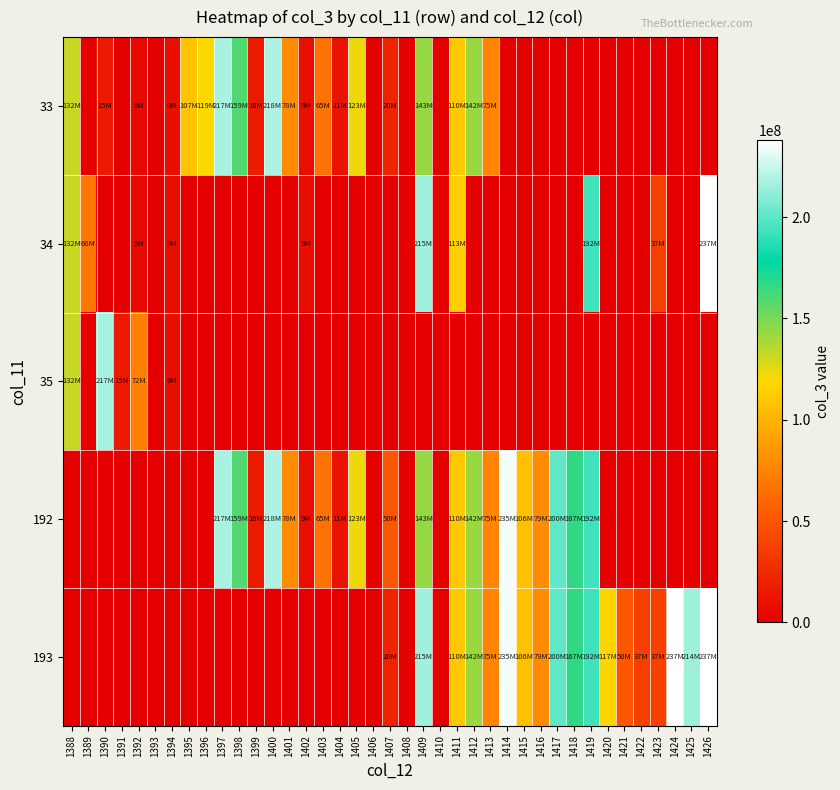

What is the total value across all series at 1417?

401093616